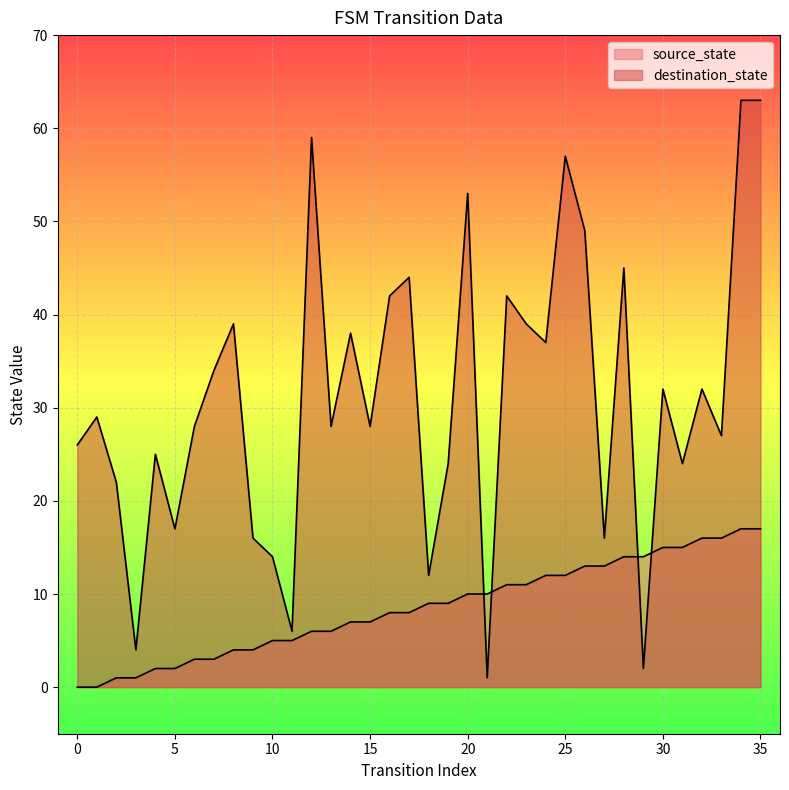

Count the number of data series in this chart.

2